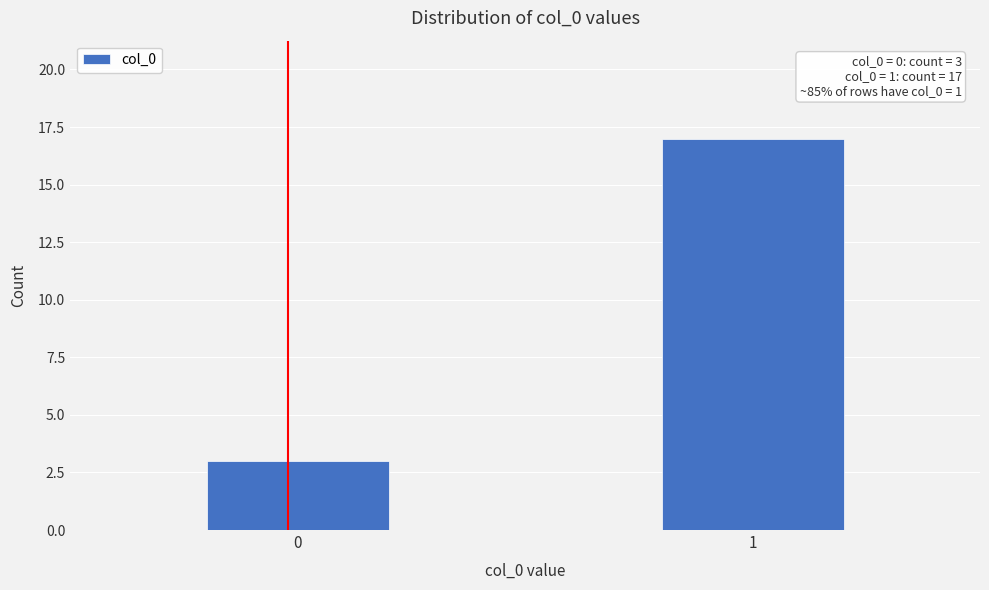

Reading left to right, list all the values displayed in this chart.

0=3	1=17